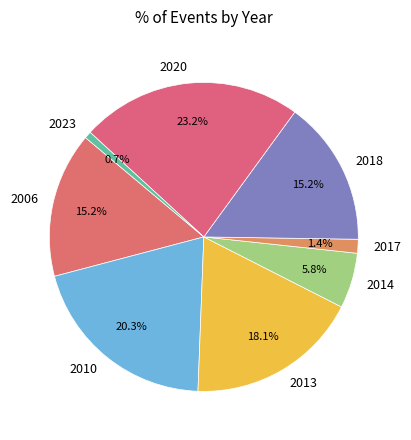

Which category has the smallest portion of the pie?

2023